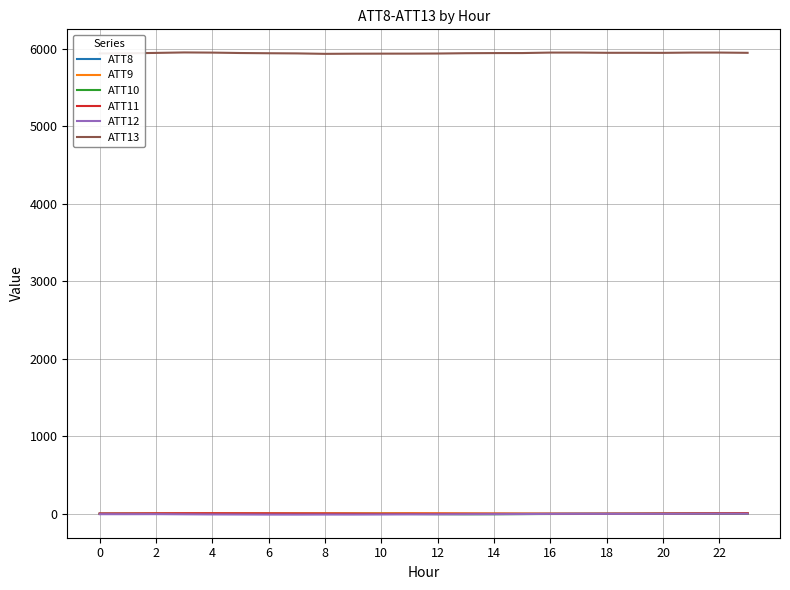

Which series has the largest total across all categories?

ATT13